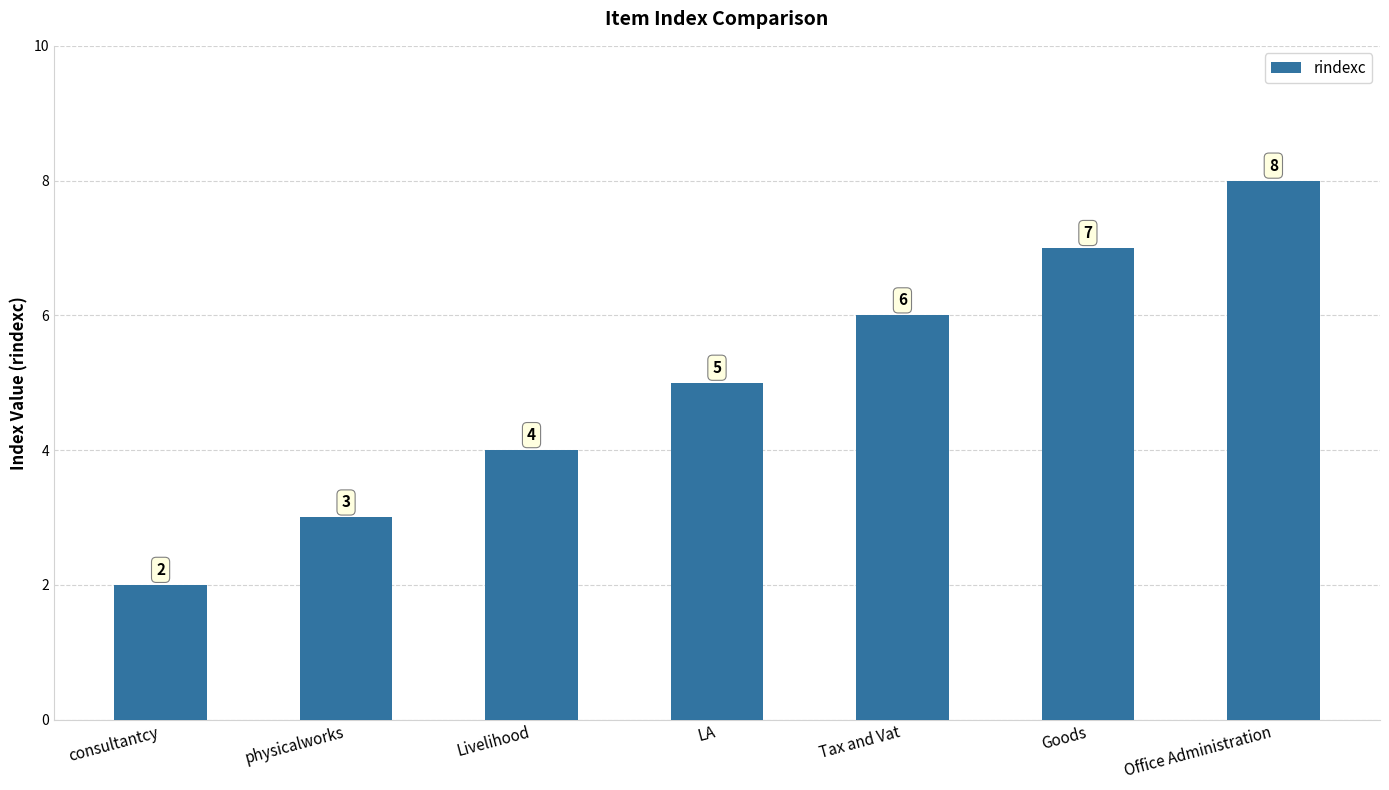

Reading left to right, extract all data points from this chart.

2	3	4	5	6	7	8